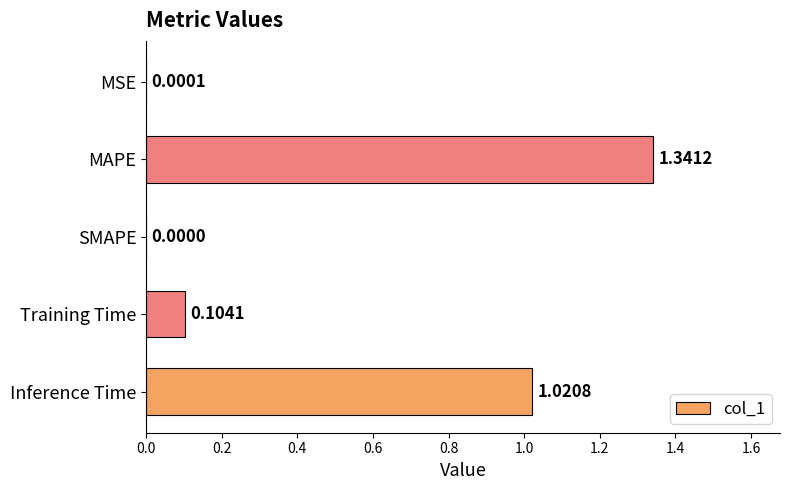

What is the change in value from MSE to Inference Time?

+1.0